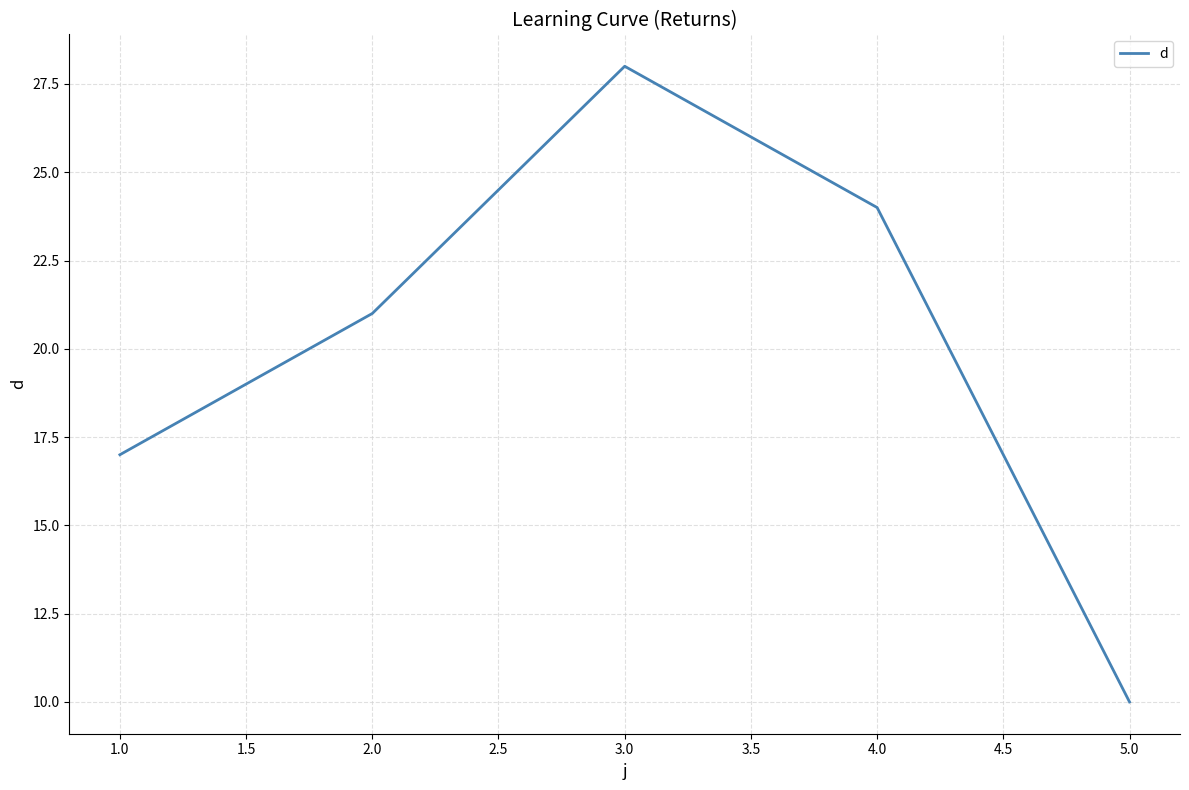

True or false: the data shows 13 at 5.0.

False